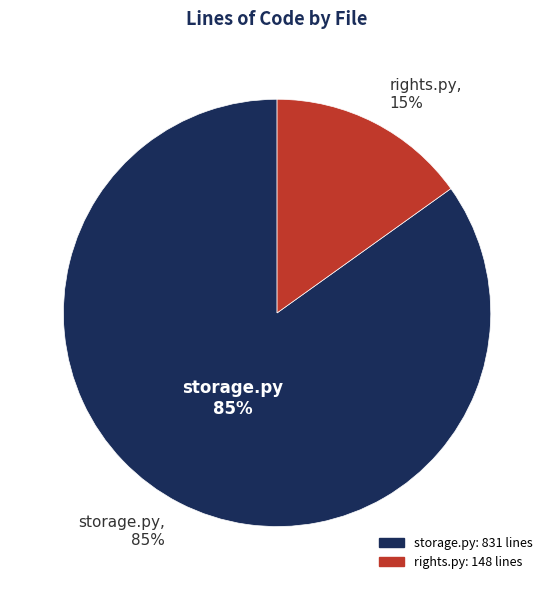

What is the majority slice?

storage.py